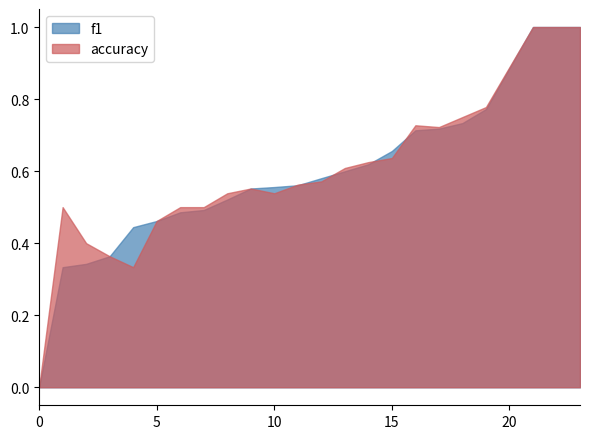

What is the highest value of the accuracy series?

1.0